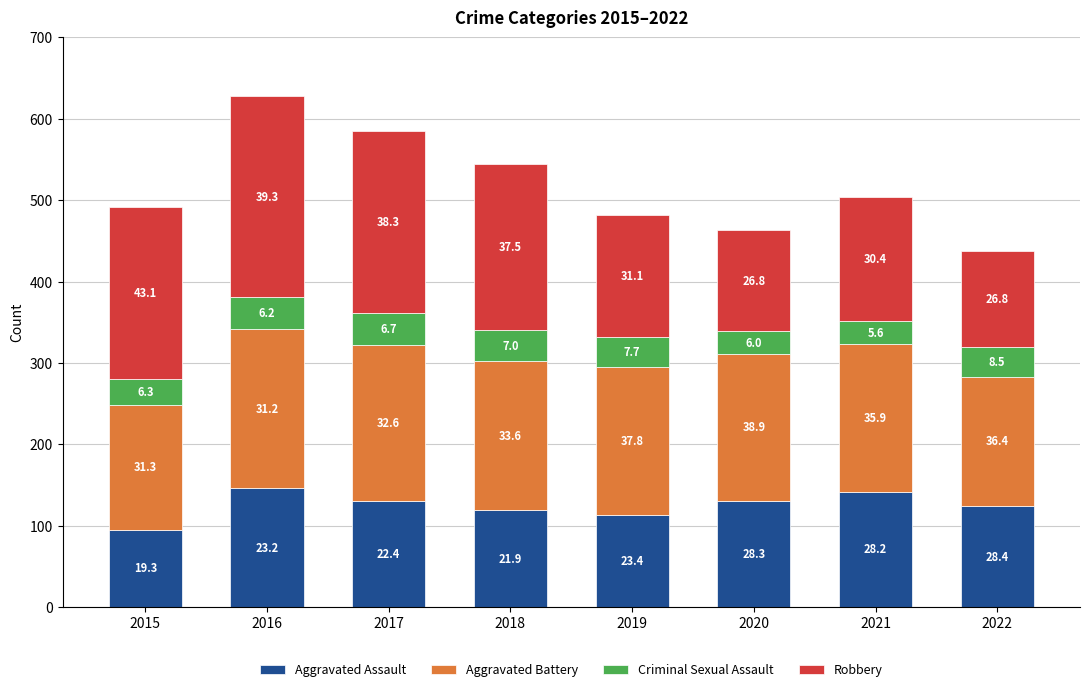

What are all the series names shown in the legend?

Aggravated Assault, Aggravated Battery, Criminal Sexual Assault, Robbery